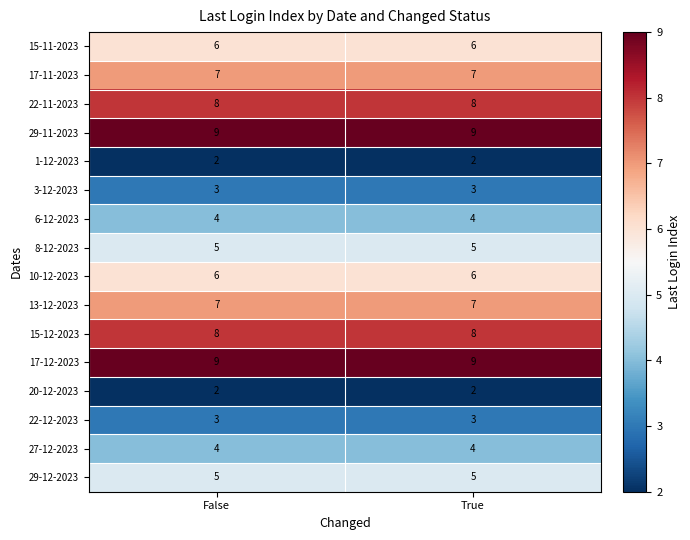

What is the spread (max minus min) of values at True?

7